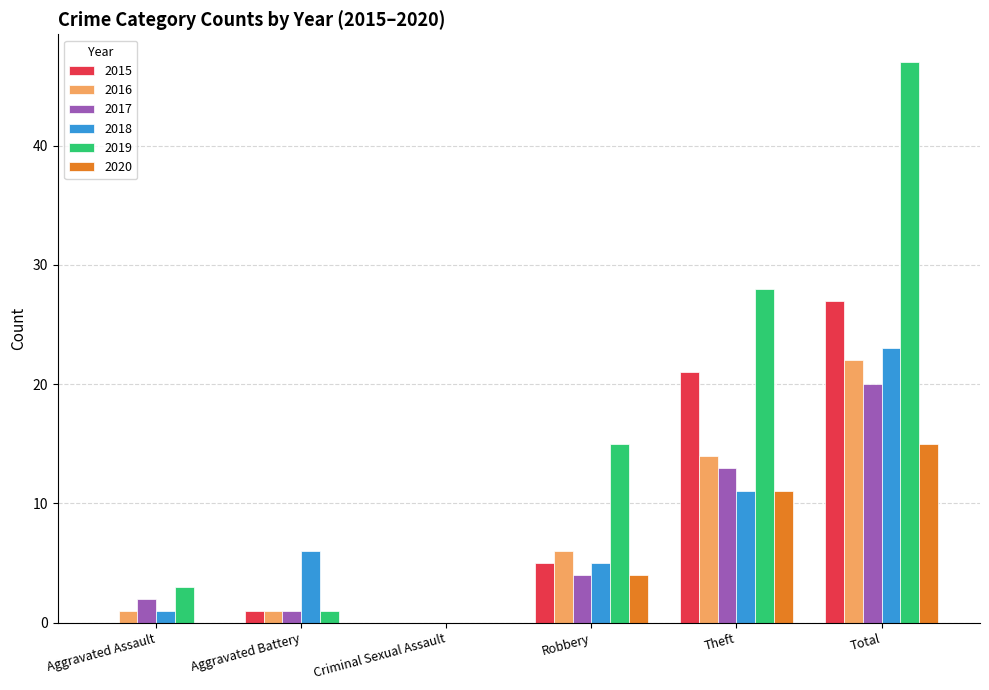

Count the number of categories in the chart.

6